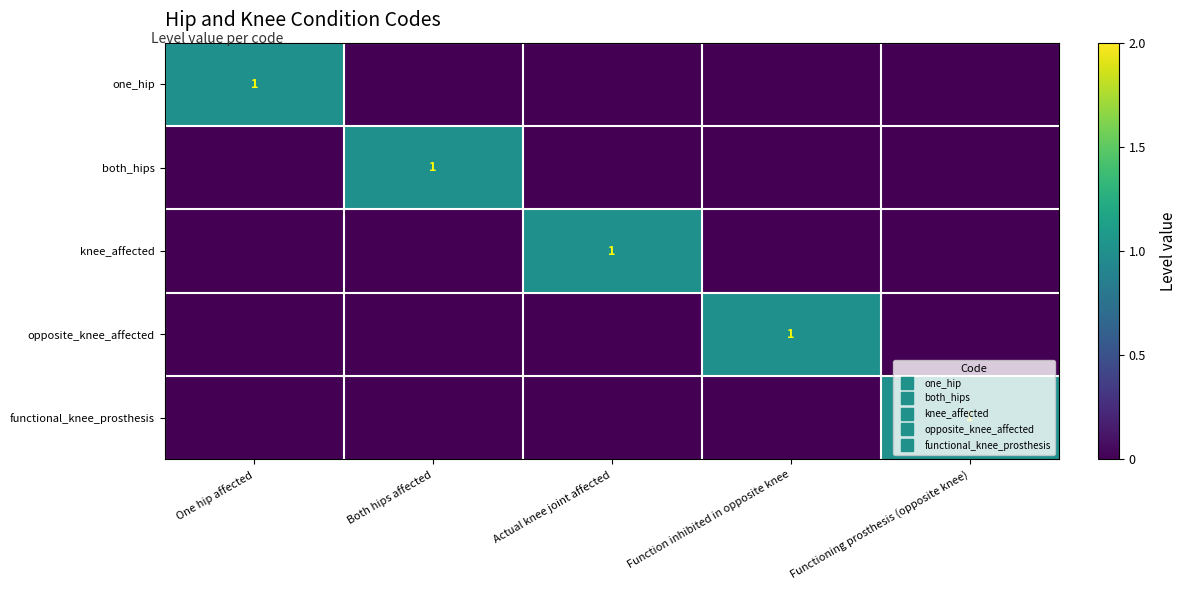

Which category has the highest value across all series?

One hip affected